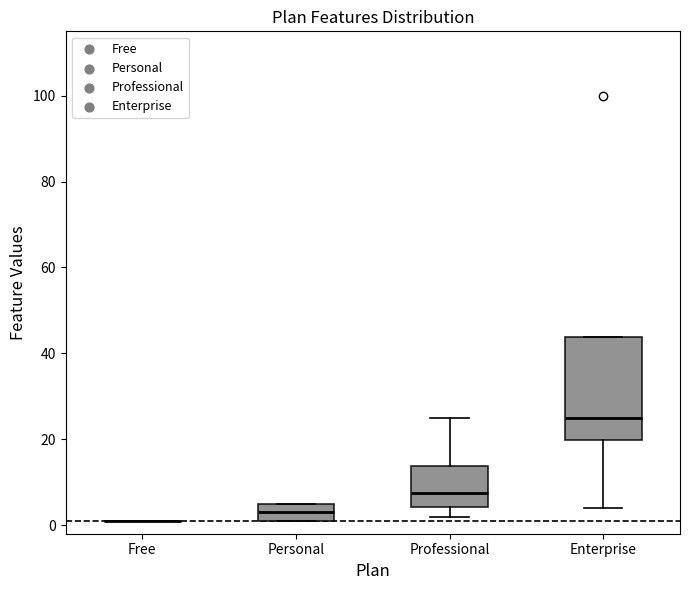

Where does the median line of the box for Enterprise sit on the y-axis? The values are not printed on the chart, so give them approximately, as read against the axis.

26